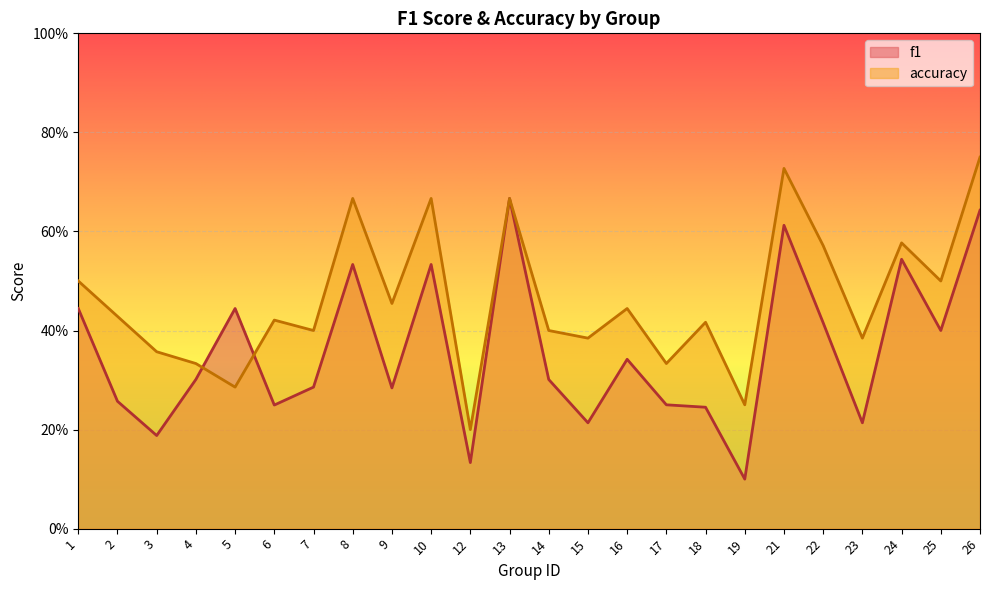

What is the total value across all series at 21?

1.3